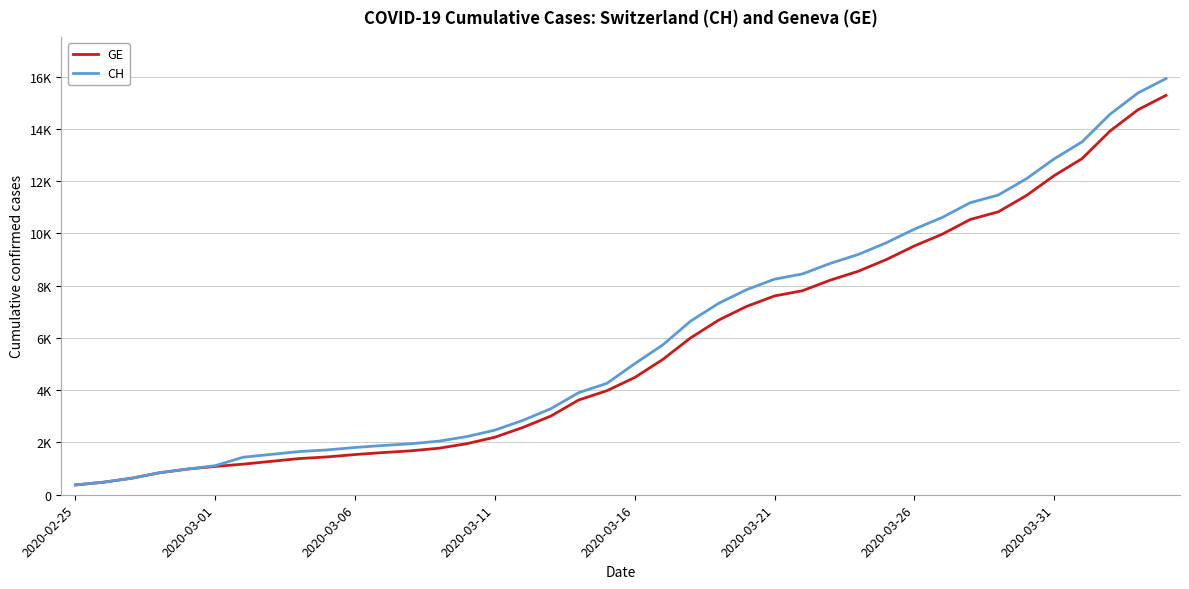

Does the chart display data point markers on the line(s)?

No